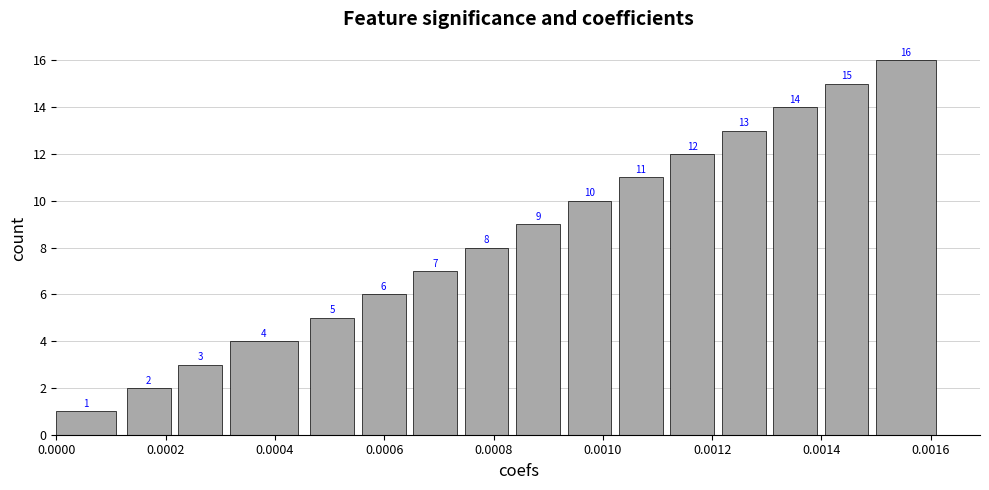

What is the maximum value shown in the chart?

16